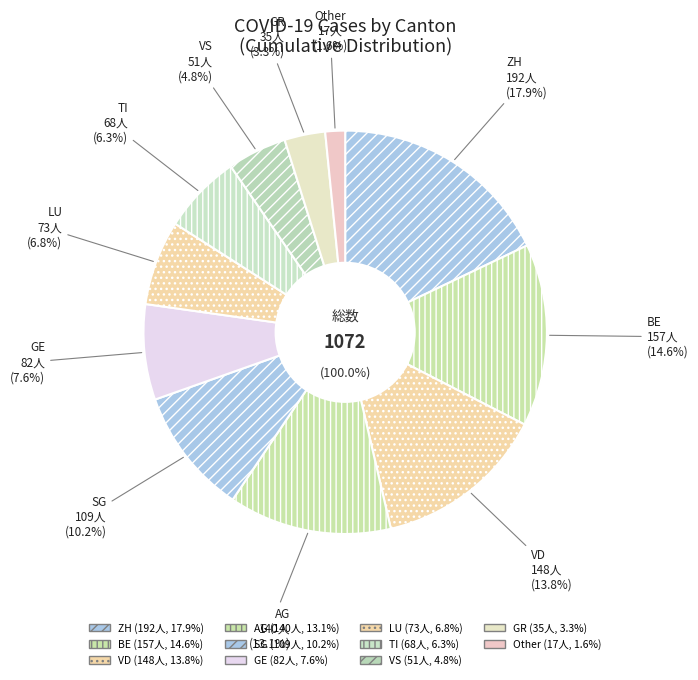

The GE slice represents 8% of the pie. True or false?

True